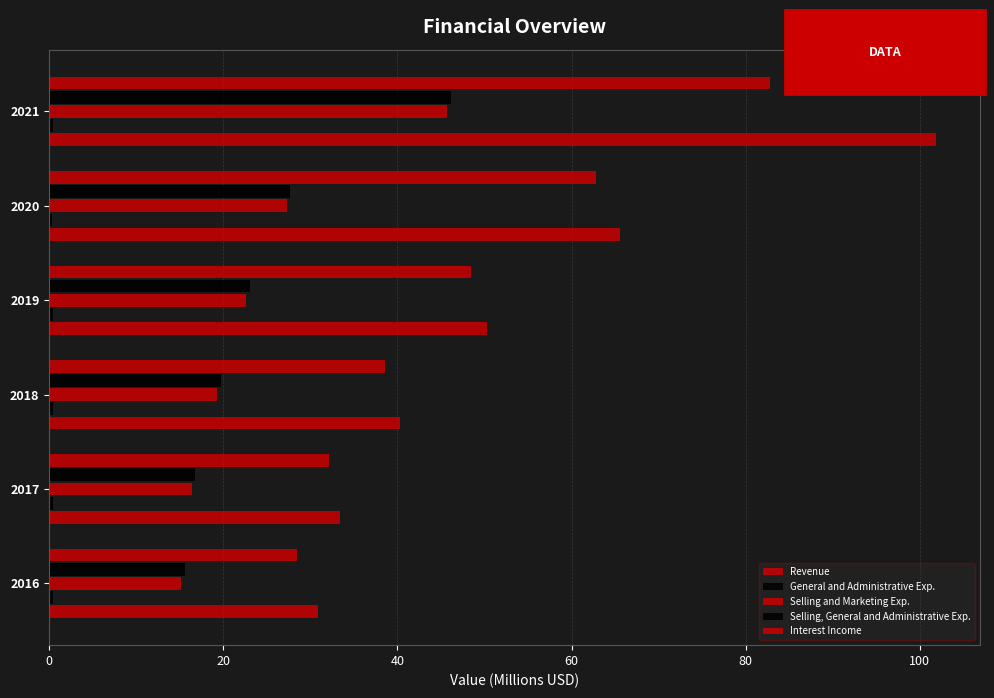

How many data points does each series have?

6